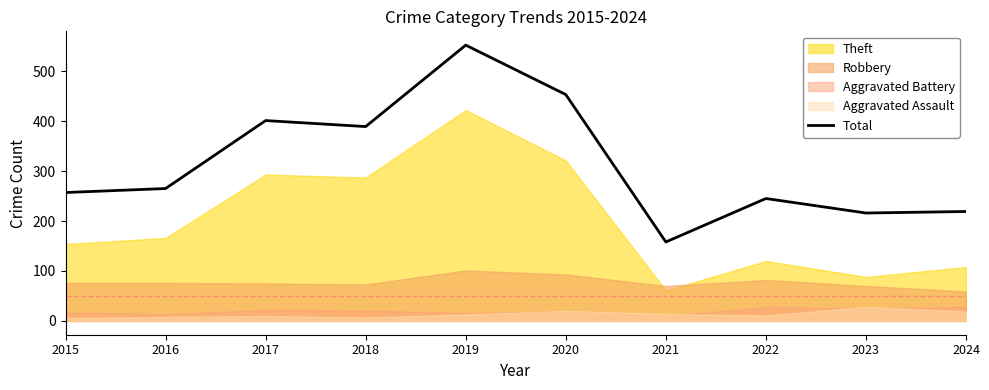

What is the ratio of the value at 2016 to the value at 2020?

0.6